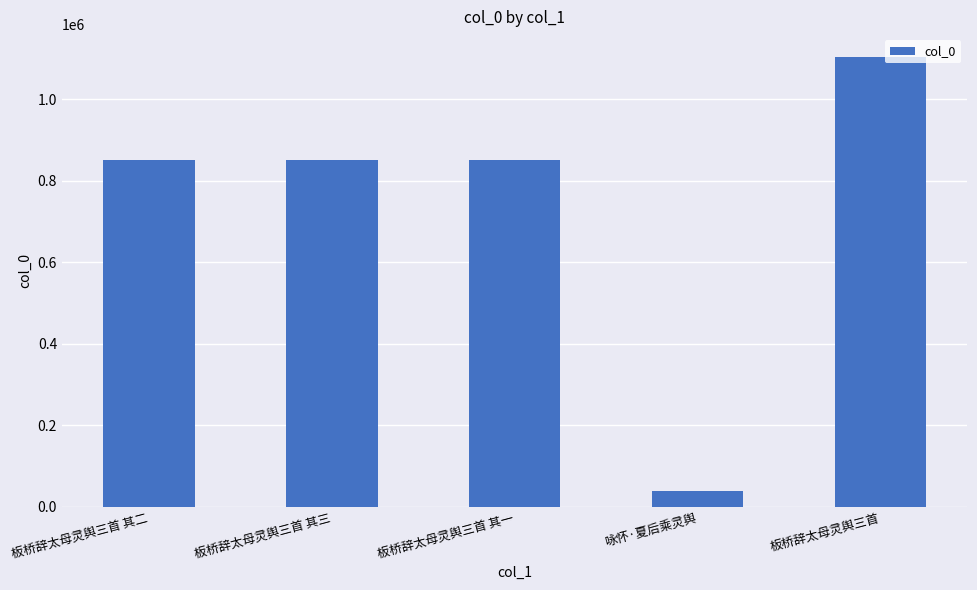

How many data points are less than 850139?

2